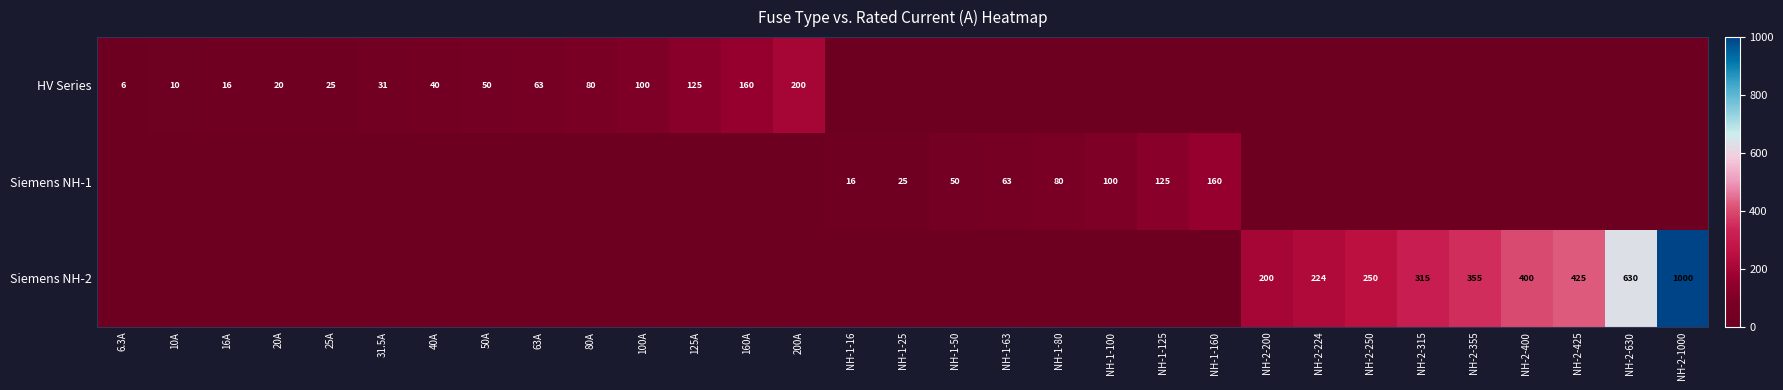

What is the difference between the HV Series values at 25A and 50A?

25